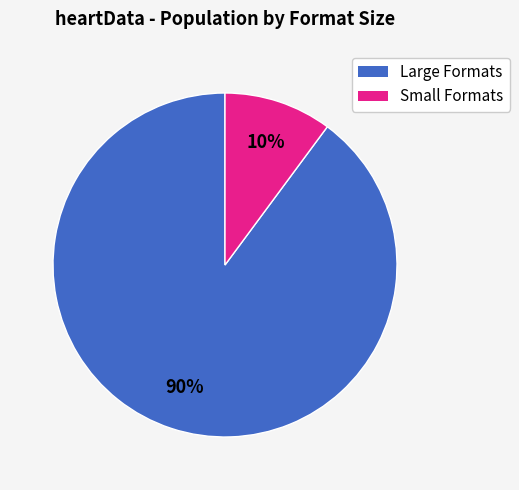

Is there a majority slice in this chart?

Yes